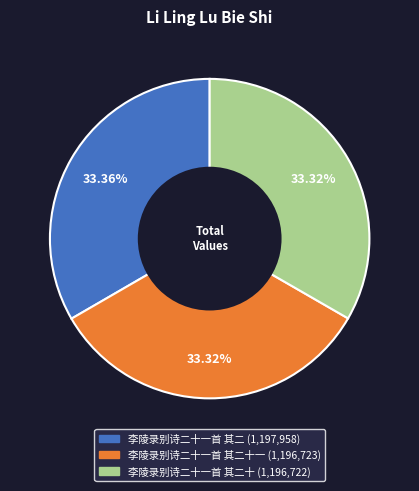

Is there any slice that represents more than half of the pie?

No